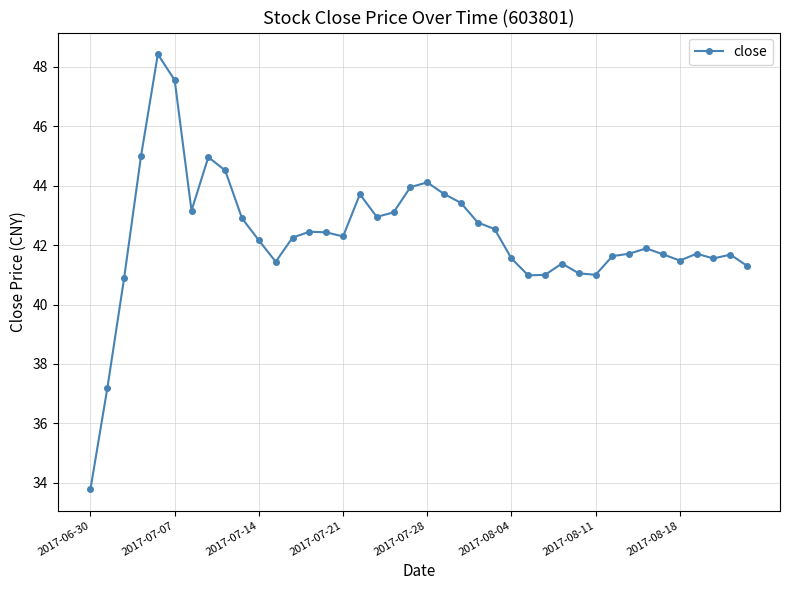

What is the minimum value shown in the chart?

33.8